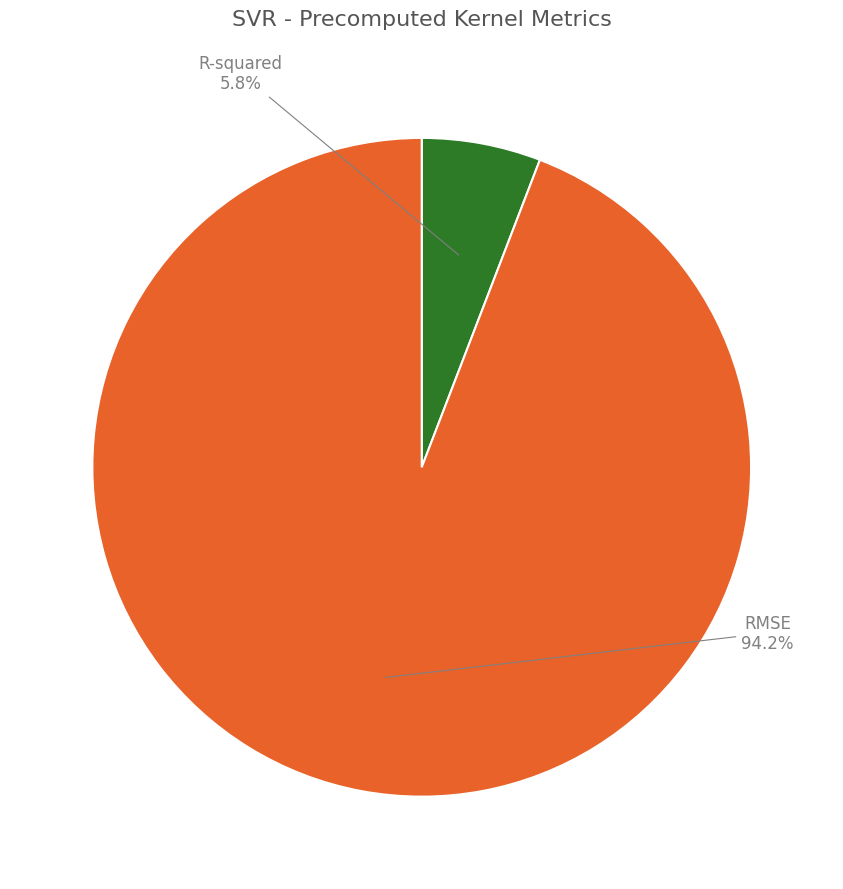

To the nearest percent, what portion does RMSE represent?

94%